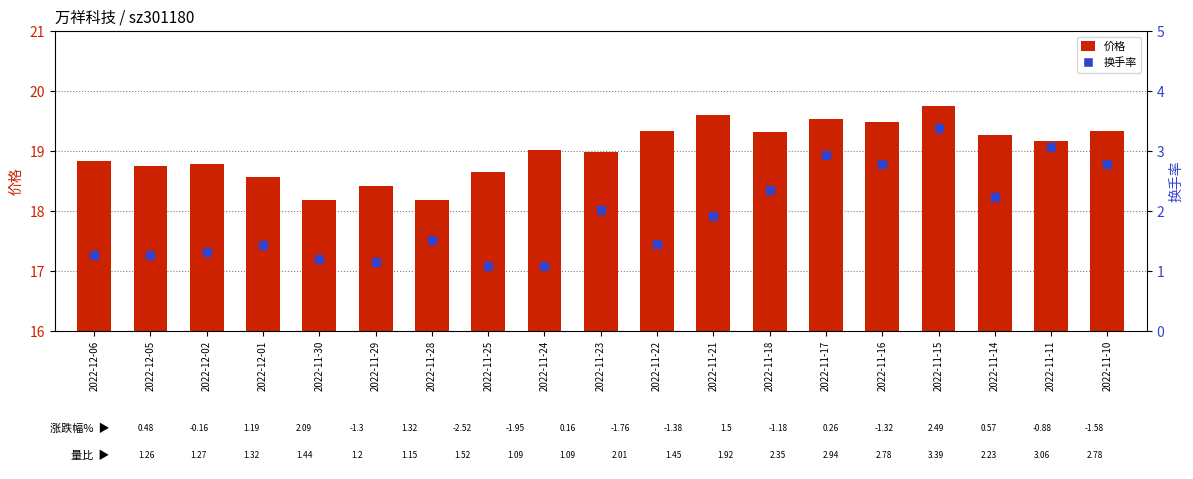

What is the total value across all series at 2022-12-02?

20.1